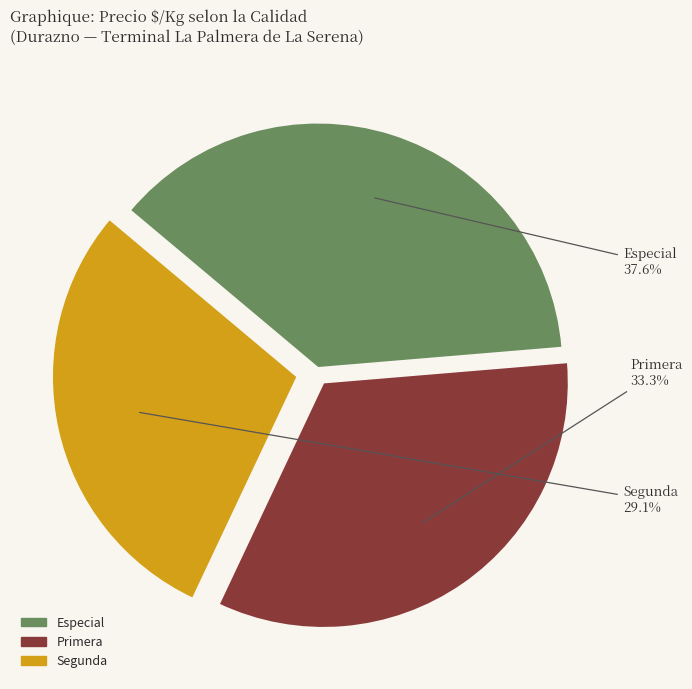

Is there any slice that represents more than half of the pie?

No